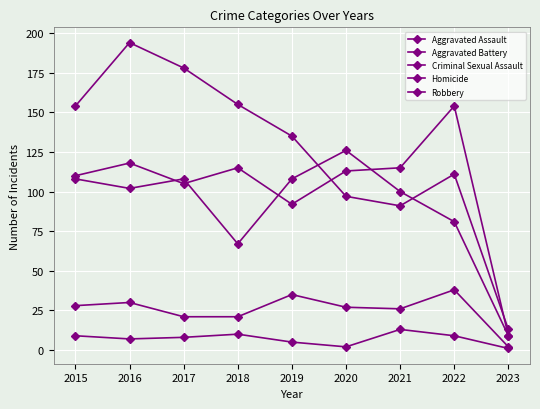

Does the chart have visible grid lines?

Yes